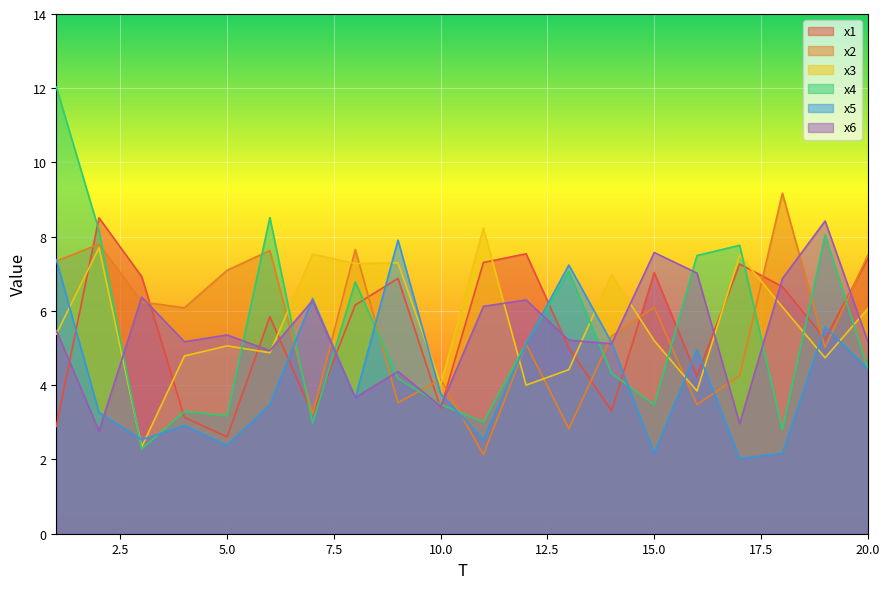

At how many categories does at least one series exceed 5?

19